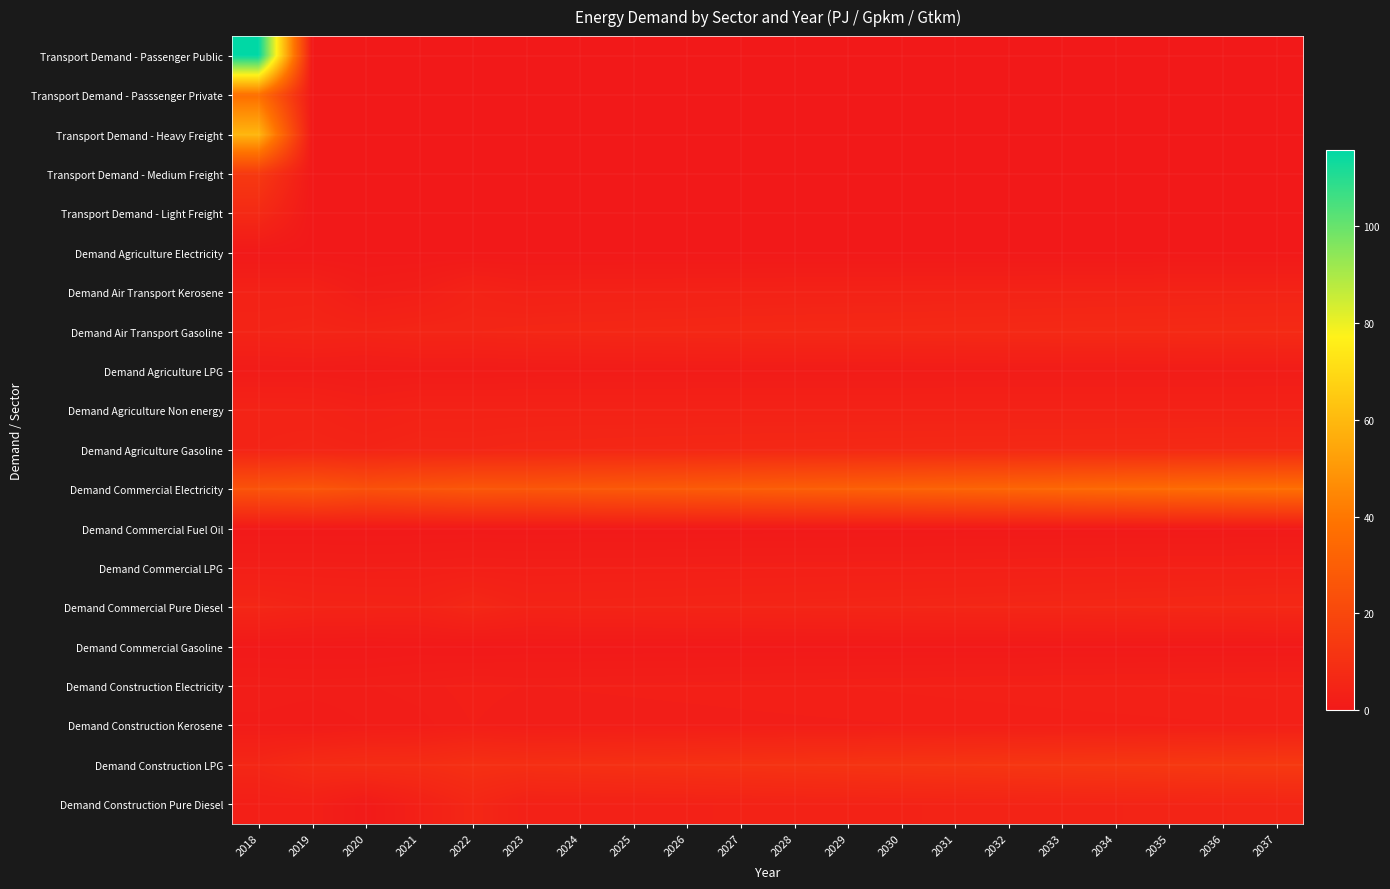

Reading left to right, list all the values displayed in this chart.

Transport Demand - Passenger Public: 2018=115.7	2019=0.0	2020=0.0	2021=0.0	2022=0.0	2023=0.0	2024=0.0	2025=0.0	2026=0.0	2027=0.0	2028=0.0	2029=0.0	2030=0.0	2031=0.0	2032=0.0	2033=0.0	2034=0.0	2035=0.0	2036=0.0	2037=0.0
Transport Demand - Passsenger Private: 2018=37.1	2019=0.0	2020=0.0	2021=0.0	2022=0.0	2023=0.0	2024=0.0	2025=0.0	2026=0.0	2027=0.0	2028=0.0	2029=0.0	2030=0.0	2031=0.0	2032=0.0	2033=0.0	2034=0.0	2035=0.0	2036=0.0	2037=0.0
Transport Demand - Heavy Freight: 2018=59.0	2019=0.0	2020=0.0	2021=0.0	2022=0.0	2023=0.0	2024=0.0	2025=0.0	2026=0.0	2027=0.0	2028=0.0	2029=0.0	2030=0.0	2031=0.0	2032=0.0	2033=0.0	2034=0.0	2035=0.0	2036=0.0	2037=0.0
Transport Demand - Medium Freight: 2018=13.8	2019=0.0	2020=0.0	2021=0.0	2022=0.0	2023=0.0	2024=0.0	2025=0.0	2026=0.0	2027=0.0	2028=0.0	2029=0.0	2030=0.0	2031=0.0	2032=0.0	2033=0.0	2034=0.0	2035=0.0	2036=0.0	2037=0.0
Transport Demand - Light Freight: 2018=7.2	2019=0.0	2020=0.0	2021=0.0	2022=0.0	2023=0.0	2024=0.0	2025=0.0	2026=0.0	2027=0.0	2028=0.0	2029=0.0	2030=0.0	2031=0.0	2032=0.0	2033=0.0	2034=0.0	2035=0.0	2036=0.0	2037=0.0
Demand Agriculture Electricity: 2018=0.0	2019=0.0	2020=0.0	2021=0.0	2022=0.0	2023=0.0	2024=0.0	2025=0.0	2026=0.0	2027=0.0	2028=0.0	2029=0.0	2030=0.0	2031=0.0	2032=0.0	2033=0.0	2034=0.0	2035=0.0	2036=0.0	2037=0.0
Demand Air Transport Kerosene: 2018=3.8	2019=3.8	2020=1.7	2021=2.4	2022=4.3	2023=3.5	2024=3.6	2025=3.7	2026=3.8	2027=3.9	2028=3.9	2029=4.0	2030=4.1	2031=4.2	2032=4.2	2033=4.3	2034=4.4	2035=4.5	2036=4.5	2037=4.6
Demand Air Transport Gasoline: 2018=4.8	2019=5.2	2020=4.8	2021=5.4	2022=5.4	2023=5.8	2024=5.9	2025=6.1	2026=6.2	2027=6.4	2028=6.5	2029=6.6	2030=6.7	2031=6.8	2032=6.9	2033=7.0	2034=7.1	2035=7.2	2036=7.3	2037=7.4
Demand Agriculture LPG: 2018=1.1	2019=1.1	2020=0.9	2021=1.1	2022=1.0	2023=1.2	2024=1.2	2025=1.2	2026=1.3	2027=1.3	2028=1.3	2029=1.3	2030=1.4	2031=1.4	2032=1.4	2033=1.4	2034=1.4	2035=1.5	2036=1.5	2037=1.5
Demand Agriculture Non energy: 2018=4.5	2019=4.3	2020=3.3	2021=4.0	2022=4.0	2023=4.0	2024=4.0	2025=4.0	2026=4.0	2027=4.0	2028=4.0	2029=4.0	2030=4.0	2031=4.0	2032=4.0	2033=4.0	2034=4.0	2035=4.0	2036=4.0	2037=4.0
Demand Agriculture Gasoline: 2018=4.8	2019=5.2	2020=4.8	2021=5.4	2022=5.4	2023=5.8	2024=5.9	2025=6.1	2026=6.2	2027=6.4	2028=6.5	2029=6.6	2030=6.7	2031=6.8	2032=6.9	2033=7.0	2034=7.1	2035=7.2	2036=7.3	2037=7.4
Demand Commercial Electricity: 2018=25.0	2019=26.1	2020=23.9	2021=25.2	2022=26.6	2023=26.2	2024=26.9	2025=27.6	2026=28.2	2027=29.0	2028=29.7	2029=30.3	2030=31.1	2031=31.9	2032=32.7	2033=33.5	2034=34.3	2035=35.1	2036=35.9	2037=36.6
Demand Commercial Fuel Oil: 2018=0.3	2019=0.3	2020=0.3	2021=0.3	2022=0.3	2023=0.3	2024=0.3	2025=0.3	2026=0.4	2027=0.4	2028=0.4	2029=0.4	2030=0.4	2031=0.4	2032=0.4	2033=0.4	2034=0.4	2035=0.4	2036=0.5	2037=0.5
Demand Commercial LPG: 2018=2.4	2019=2.4	2020=2.2	2021=2.4	2022=2.7	2023=2.5	2024=2.6	2025=2.6	2026=2.7	2027=2.7	2028=2.8	2029=2.9	2030=2.9	2031=3.0	2032=3.1	2033=3.2	2034=3.2	2035=3.3	2036=3.4	2037=3.5
Demand Commercial Pure Diesel: 2018=5.7	2019=4.7	2020=4.6	2021=4.4	2022=6.1	2023=4.6	2024=4.7	2025=4.8	2026=4.9	2027=5.1	2028=5.2	2029=5.3	2030=5.4	2031=5.6	2032=5.7	2033=5.9	2034=6.0	2035=6.1	2036=6.3	2037=6.4
Demand Commercial Gasoline: 2018=0.1	2019=0.1	2020=0.0	2021=0.2	2022=0.0	2023=0.2	2024=0.3	2025=0.3	2026=0.3	2027=0.3	2028=0.3	2029=0.3	2030=0.3	2031=0.3	2032=0.3	2033=0.3	2034=0.3	2035=0.3	2036=0.3	2037=0.3
Demand Construction Electricity: 2018=2.0	2019=1.9	2020=2.0	2021=2.3	2022=2.7	2023=2.5	2024=2.6	2025=2.6	2026=2.7	2027=2.8	2028=2.9	2029=3.0	2030=3.0	2031=3.1	2032=3.2	2033=3.3	2034=3.4	2035=3.5	2036=3.6	2037=3.6
Demand Construction Kerosene: 2018=1.4	2019=1.1	2020=1.6	2021=1.8	2022=2.5	2023=2.0	2024=2.1	2025=2.1	2026=2.2	2027=2.3	2028=2.3	2029=2.4	2030=2.5	2031=2.5	2032=2.6	2033=2.7	2034=2.7	2035=2.8	2036=2.9	2037=2.9
Demand Construction LPG: 2018=5.8	2019=7.9	2020=8.5	2021=8.6	2022=9.8	2023=9.4	2024=9.7	2025=10.0	2026=10.3	2027=10.7	2028=11.0	2029=11.3	2030=11.6	2031=11.9	2032=12.3	2033=12.6	2034=12.9	2035=13.2	2036=13.6	2037=13.9
Demand Construction Pure Diesel: 2018=2.5	2019=2.9	2020=0.7	2021=3.2	2022=5.9	2023=3.4	2024=3.6	2025=3.7	2026=3.8	2027=3.9	2028=4.0	2029=4.1	2030=4.2	2031=4.4	2032=4.5	2033=4.6	2034=4.7	2035=4.8	2036=5.0	2037=5.1